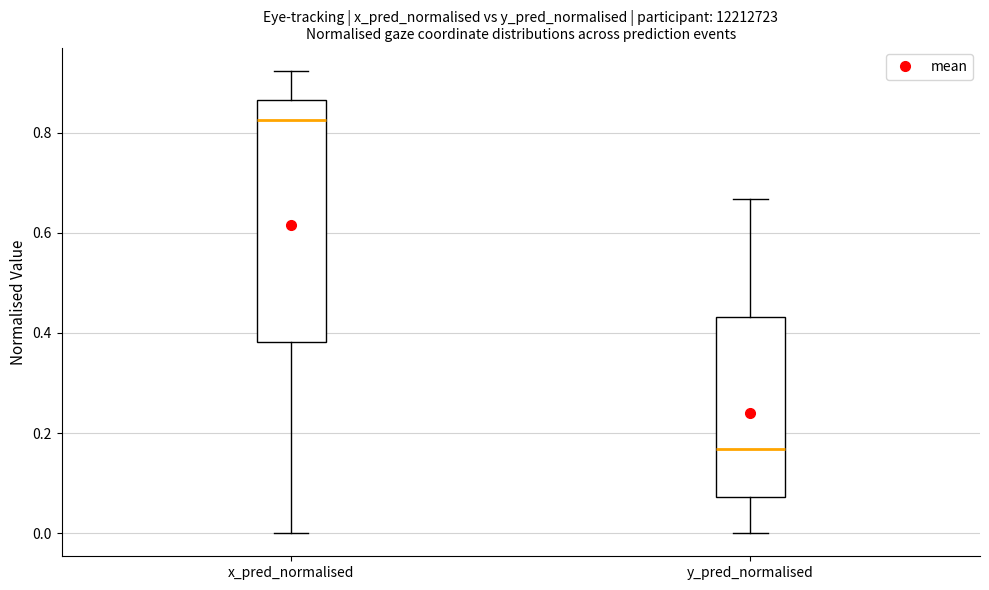

Where does the lower whisker of the box for x_pred_normalised end on the y-axis? The values are not printed on the chart, so give them approximately, as read against the axis.

0.00